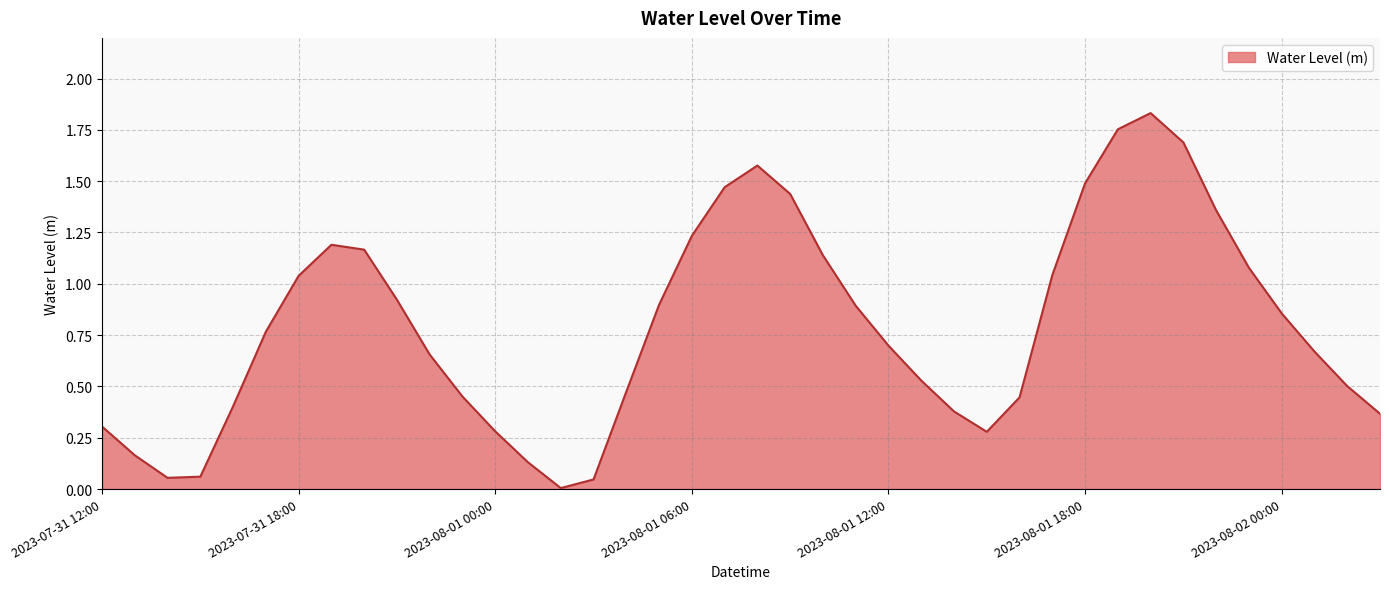

Which category has the highest value across all series?

2023-08-01 20:00